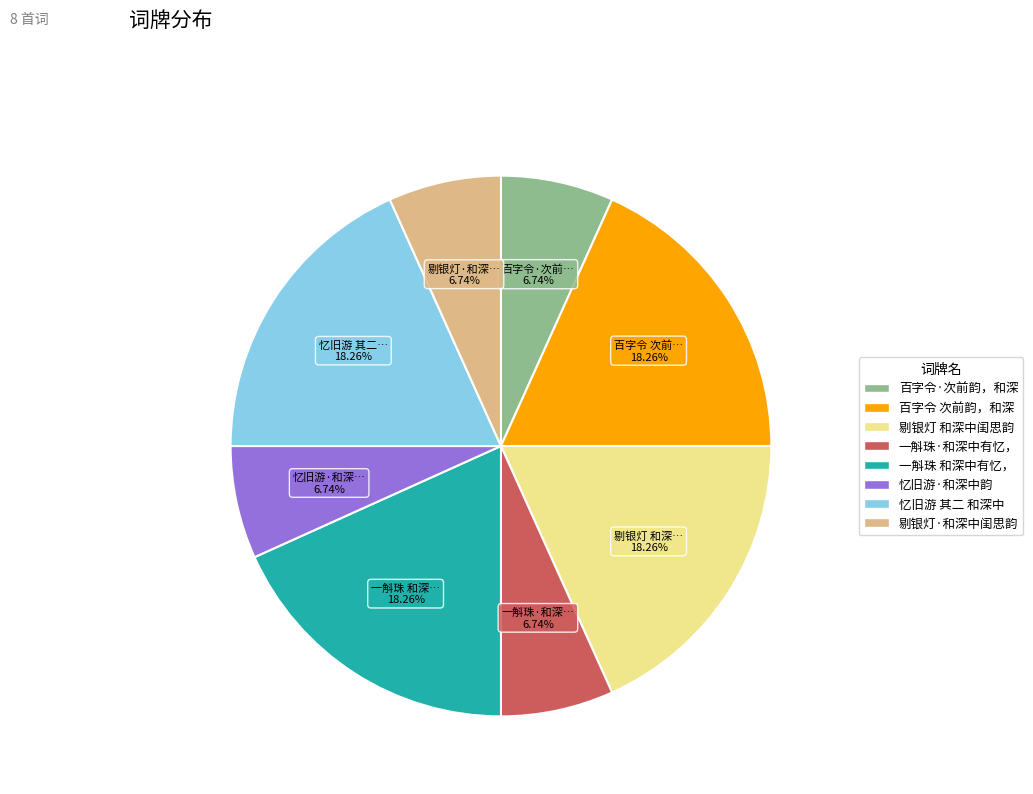

Is there a majority slice in this chart?

No